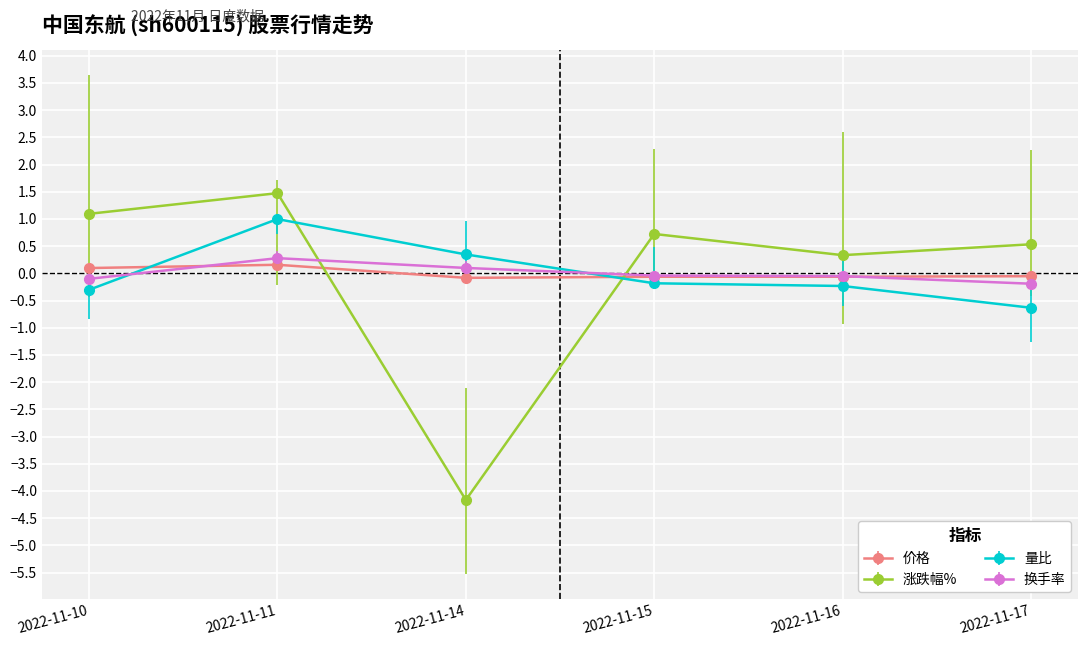

Rank the series by their maximum value, from lowest to highest.

价格, 换手率, 量比, 涨跌幅%